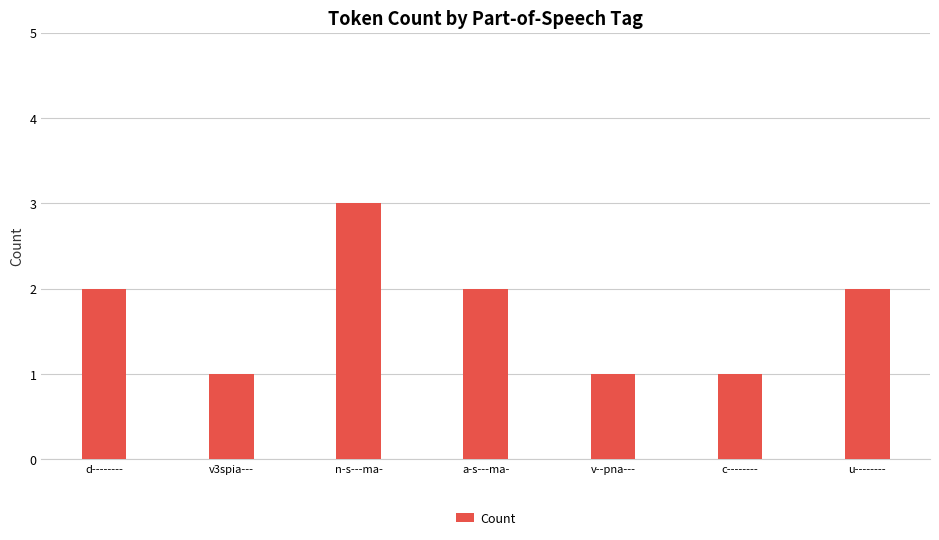

True or false: the data shows 3 at n-s---ma-.

True